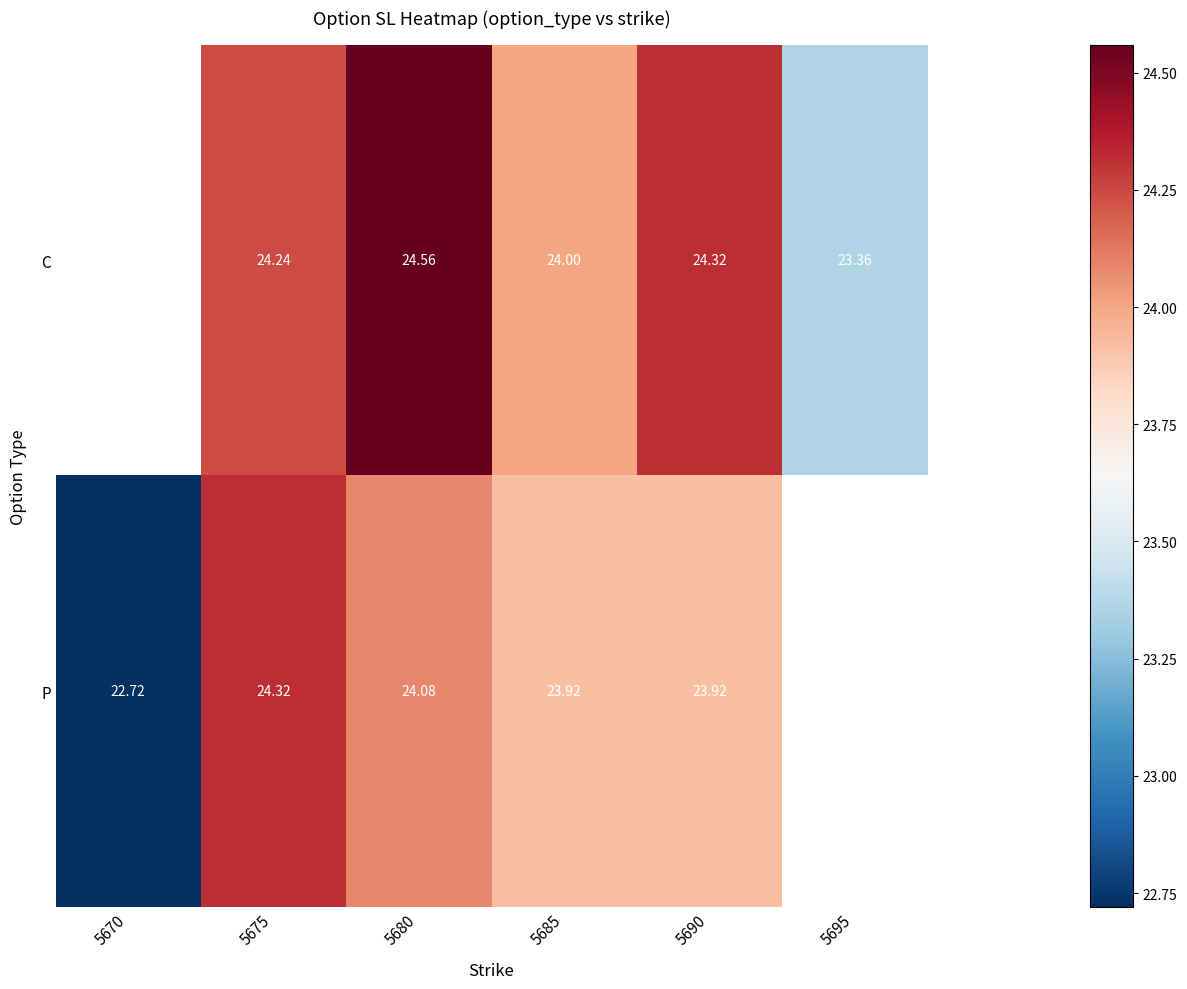

Which series changed the most between 5685 and 5690?

C